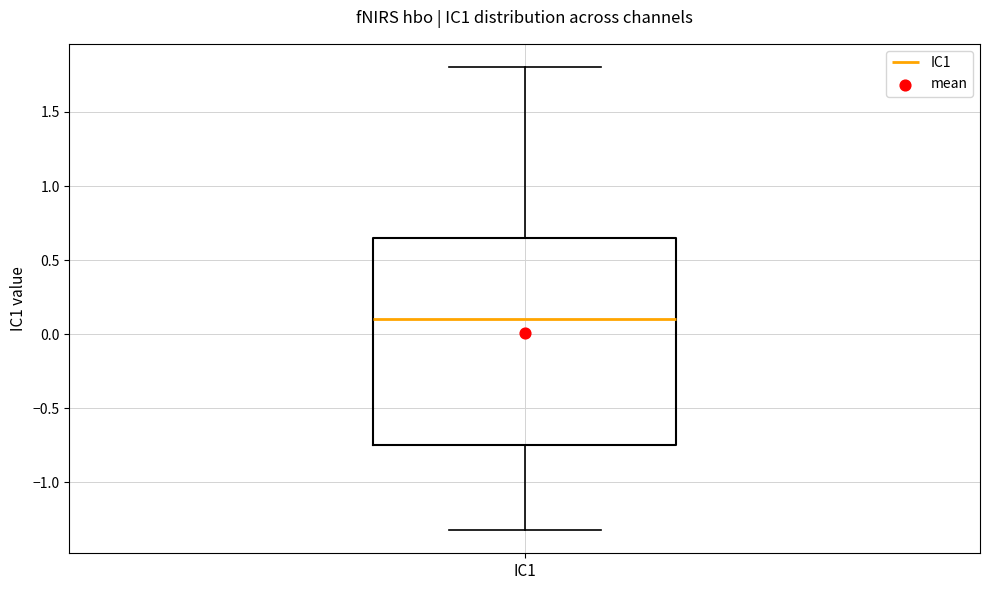

Read this box plot against the y-axis: the position of the median line, the range covered by the box, and the ends of both whiskers. The values are not printed on the chart, so give them approximately, as read against the axis.

median 0.10, box -0.75 to 0.65, whiskers -1.30 to 1.80